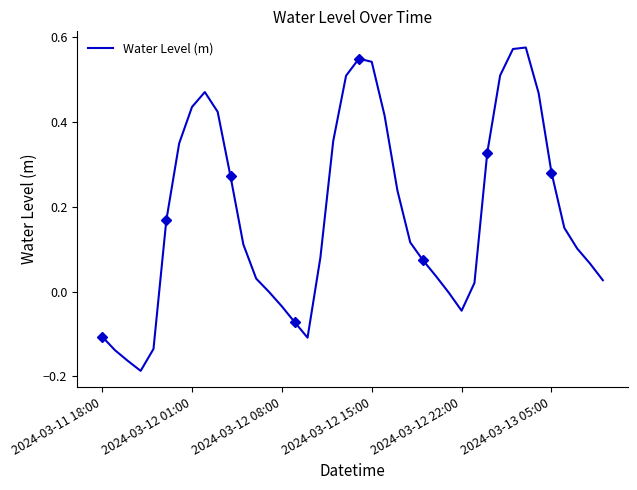

True or false: there are more than 2 points higher than both neighbors.

True